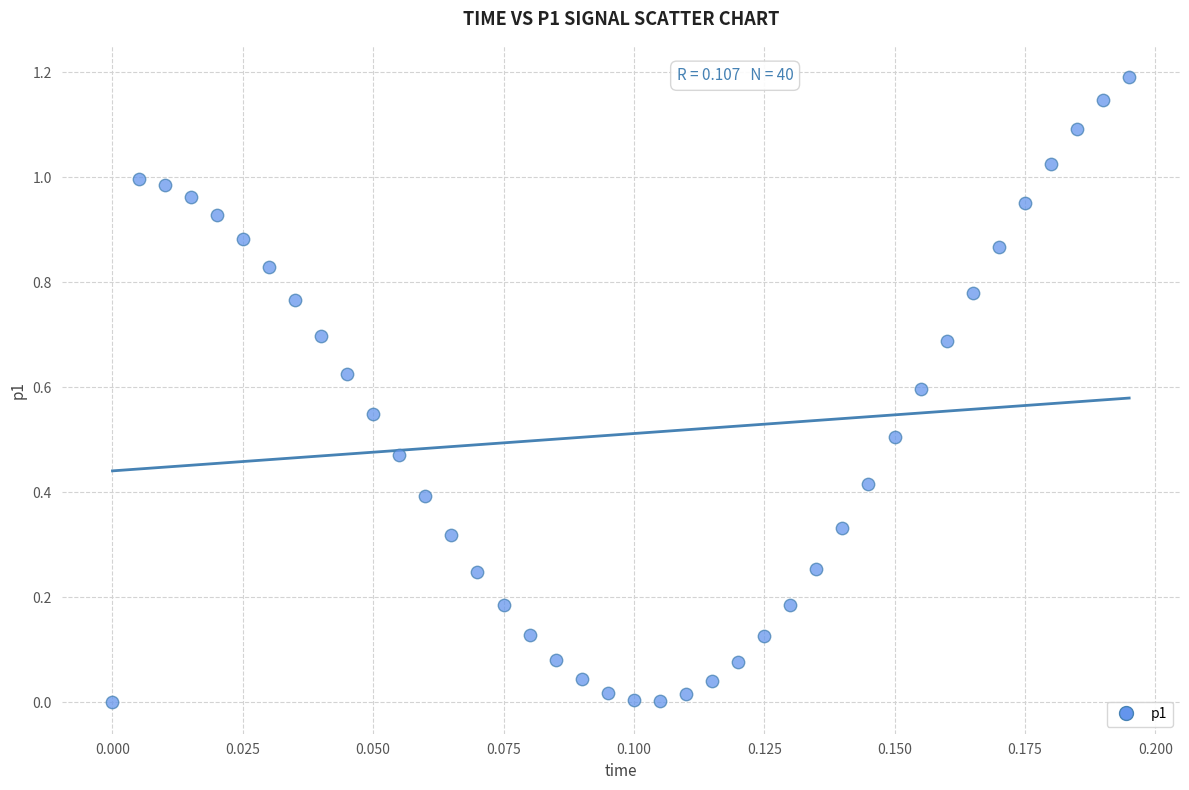

What is the range of Y values (max minus min)?

1.2